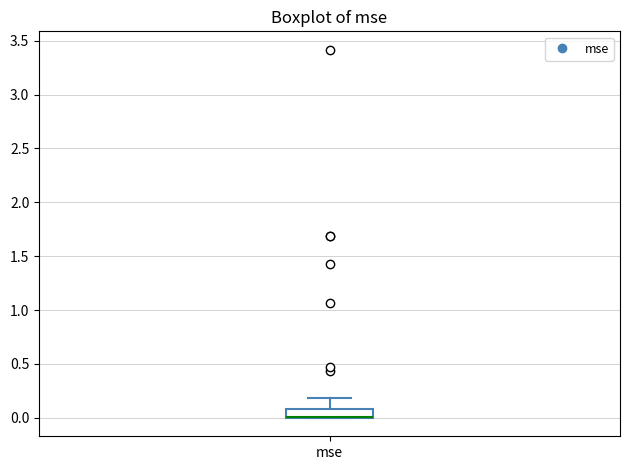

Read this box plot against the y-axis: the position of the median line, the range covered by the box, and the ends of both whiskers. The values are not printed on the chart, so give them approximately, as read against the axis.

median 0.0 (drawn on the box's lower edge), box 0.0 to 0.1, whiskers 0.0 to 0.2